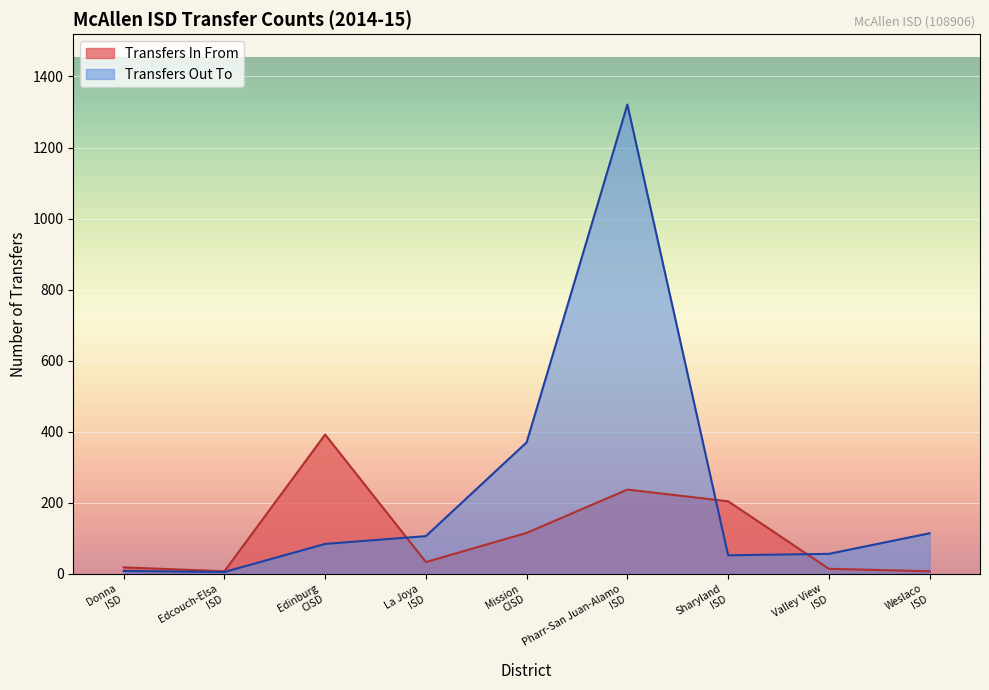

True or false: the data has more than 0 interior local peaks.

True